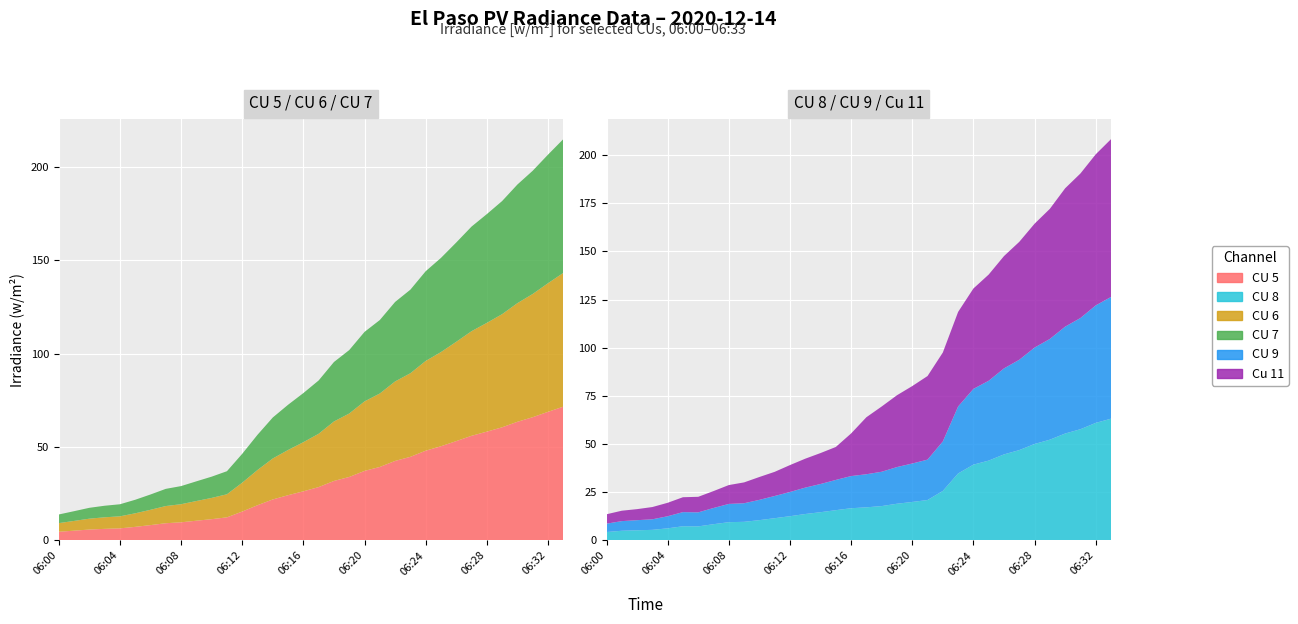

Reading left to right, what are all the values shown in this chart?

CU 5: 06:00=4.6	06:01=5.2	06:02=5.8	06:03=6.2	06:04=6.5	06:05=7.3	06:06=8.2	06:07=9.2	06:08=9.7	06:09=10.5	06:10=11.4	06:11=12.4	06:12=15.5	06:13=18.9	06:14=21.9	06:15=24.2	06:16=26.3	06:17=28.6	06:18=31.8	06:19=34.0	06:20=37.2	06:21=39.3	06:22=42.6	06:23=44.8	06:24=48.0	06:25=50.4	06:26=53.2	06:27=56.0	06:28=58.2	06:29=60.6	06:30=63.5	06:31=66.0	06:32=68.9	06:33=71.6
CU 8: 06:00=4.3	06:01=5.0	06:02=5.2	06:03=5.5	06:04=6.3	06:05=7.3	06:06=7.3	06:07=8.4	06:08=9.5	06:09=9.6	06:10=10.5	06:11=11.5	06:12=12.6	06:13=13.7	06:14=14.6	06:15=15.7	06:16=16.7	06:17=17.2	06:18=17.8	06:19=19.0	06:20=20.0	06:21=21.0	06:22=25.7	06:23=34.7	06:24=39.3	06:25=41.4	06:26=44.6	06:27=46.9	06:28=50.0	06:29=52.3	06:30=55.5	06:31=57.7	06:32=61.0	06:33=63.2
CU 6: 06:00=4.6	06:01=5.2	06:02=5.8	06:03=6.2	06:04=6.5	06:05=7.3	06:06=8.2	06:07=9.2	06:08=9.7	06:09=10.5	06:10=11.4	06:11=12.4	06:12=15.5	06:13=18.9	06:14=21.9	06:15=24.2	06:16=26.3	06:17=28.6	06:18=31.8	06:19=34.0	06:20=37.2	06:21=39.3	06:22=42.6	06:23=44.8	06:24=48.0	06:25=50.4	06:26=53.2	06:27=56.0	06:28=58.2	06:29=60.6	06:30=63.5	06:31=66.0	06:32=68.9	06:33=71.6
CU 7: 06:00=4.6	06:01=5.2	06:02=5.8	06:03=6.2	06:04=6.5	06:05=7.3	06:06=8.2	06:07=9.2	06:08=9.7	06:09=10.5	06:10=11.4	06:11=12.4	06:12=15.5	06:13=18.9	06:14=21.9	06:15=24.2	06:16=26.3	06:17=28.6	06:18=31.8	06:19=34.0	06:20=37.2	06:21=39.3	06:22=42.6	06:23=44.8	06:24=48.0	06:25=50.4	06:26=53.2	06:27=56.0	06:28=58.2	06:29=60.6	06:30=63.5	06:31=66.0	06:32=68.9	06:33=71.6
CU 9: 06:00=4.3	06:01=5.0	06:02=5.2	06:03=5.5	06:04=6.3	06:05=7.3	06:06=7.3	06:07=8.4	06:08=9.5	06:09=9.6	06:10=10.5	06:11=11.5	06:12=12.6	06:13=13.7	06:14=14.6	06:15=15.7	06:16=16.7	06:17=17.2	06:18=17.8	06:19=19.0	06:20=20.0	06:21=21.0	06:22=25.7	06:23=34.7	06:24=39.3	06:25=41.4	06:26=44.6	06:27=46.9	06:28=50.0	06:29=52.3	06:30=55.5	06:31=57.7	06:32=61.0	06:33=63.2
Cu 11: 06:00=4.9	06:01=5.4	06:02=5.7	06:03=6.4	06:04=7.0	06:05=7.7	06:06=8.1	06:07=8.8	06:08=9.8	06:09=10.8	06:10=11.9	06:11=12.5	06:12=14.0	06:13=15.0	06:14=16.1	06:15=17.1	06:16=22.1	06:17=29.6	06:18=33.9	06:19=37.3	06:20=40.2	06:21=43.4	06:22=46.2	06:23=49.1	06:24=52.1	06:25=55.1	06:26=58.3	06:27=61.2	06:28=64.3	06:29=67.5	06:30=71.8	06:31=75.0	06:32=78.4	06:33=81.9